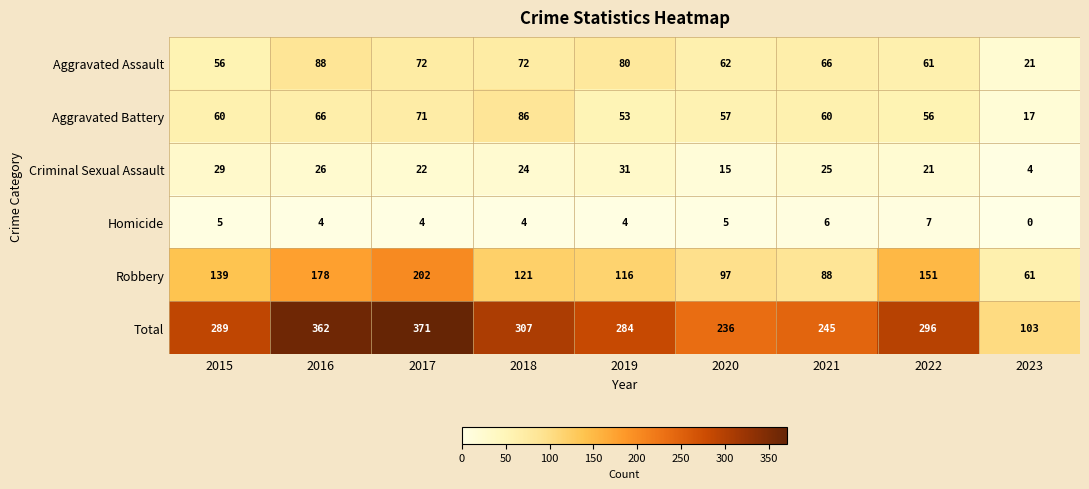

What is the maximum value for Robbery?

202